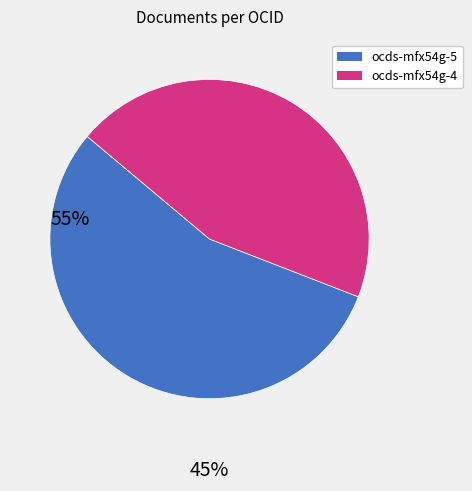

Is there any slice that represents more than half of the pie?

Yes